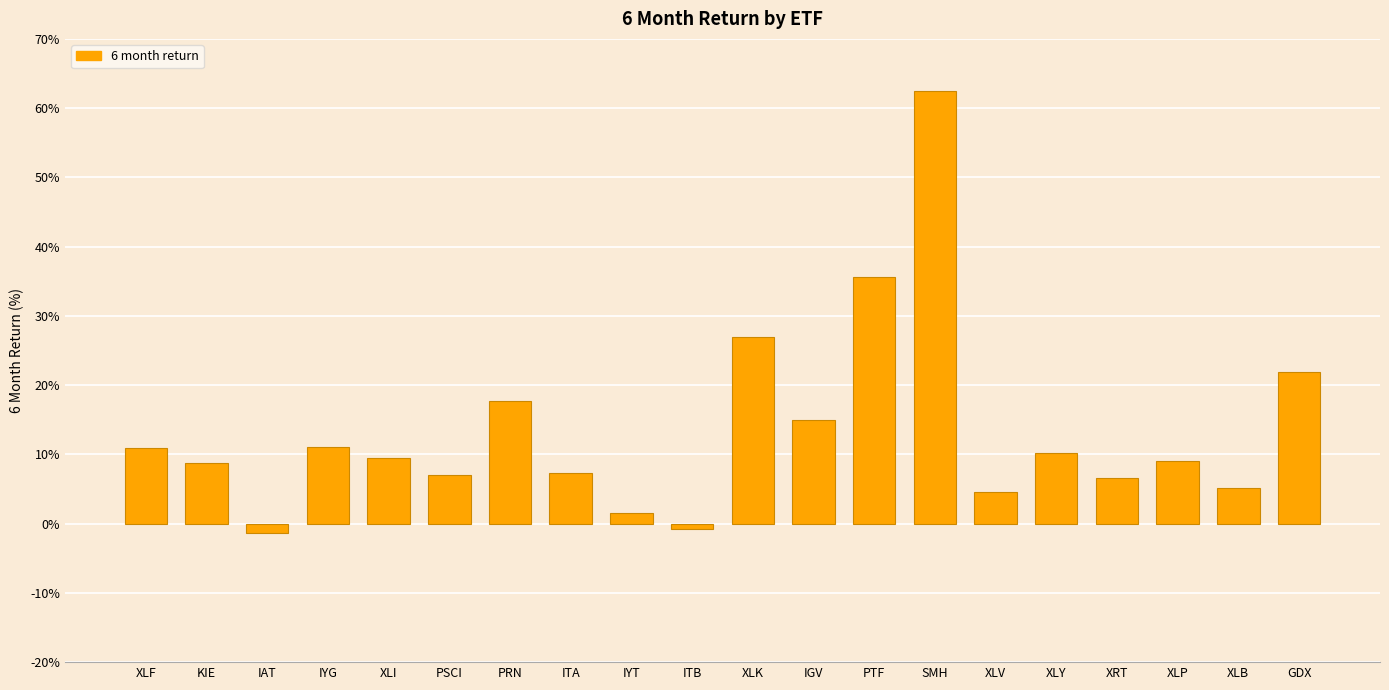

What is the maximum value shown in the chart?

62.4